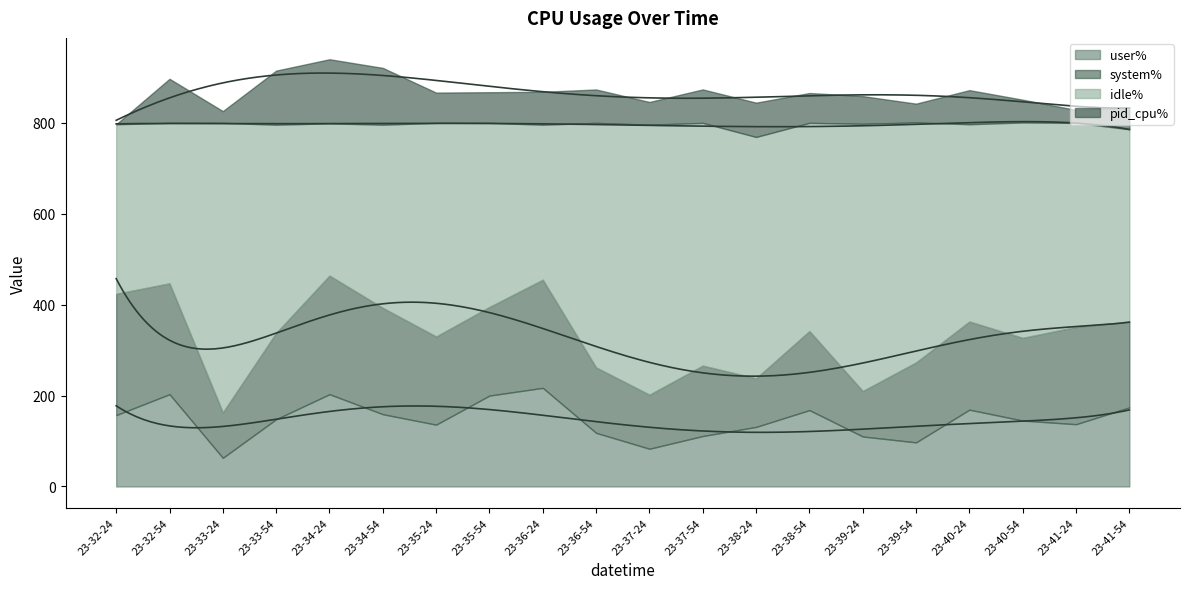

Which series has the largest total across all categories?

idle%